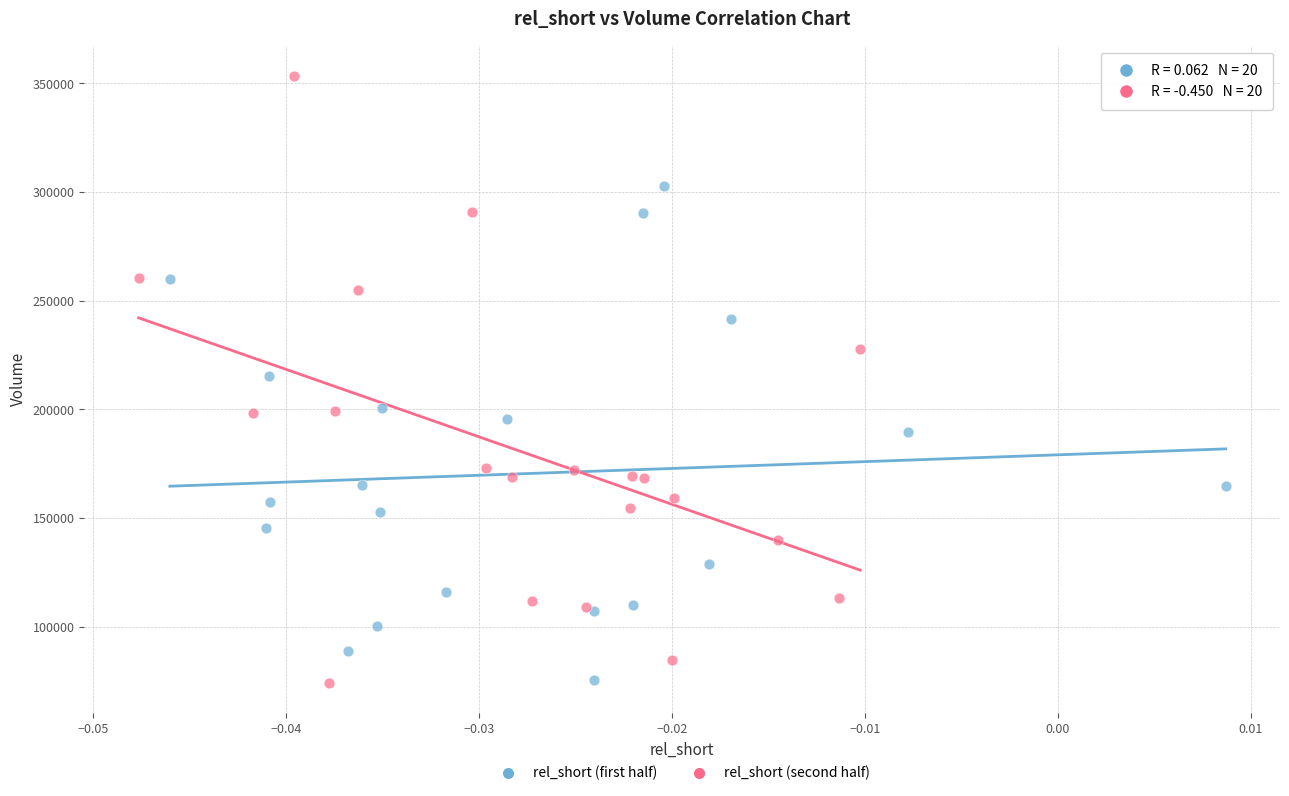

Which series has the widest spread of Y values?

rel_short (second half)